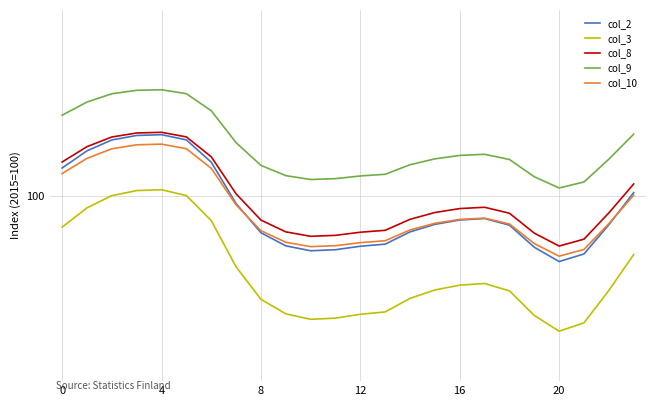

What are all the series names shown in the legend?

col_2, col_3, col_8, col_9, col_10